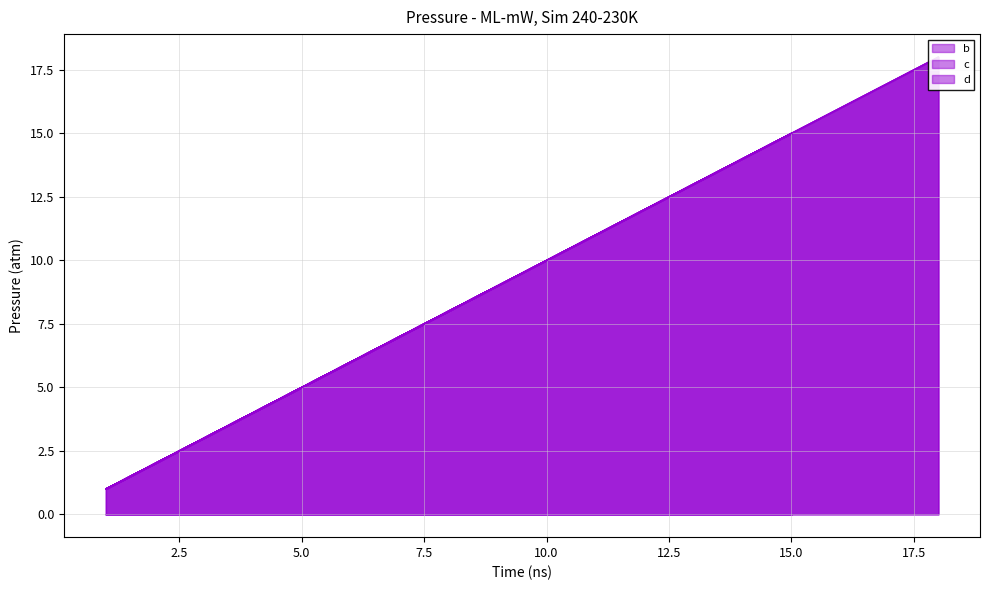

True or false: b_line and d_line cross at least once.

False